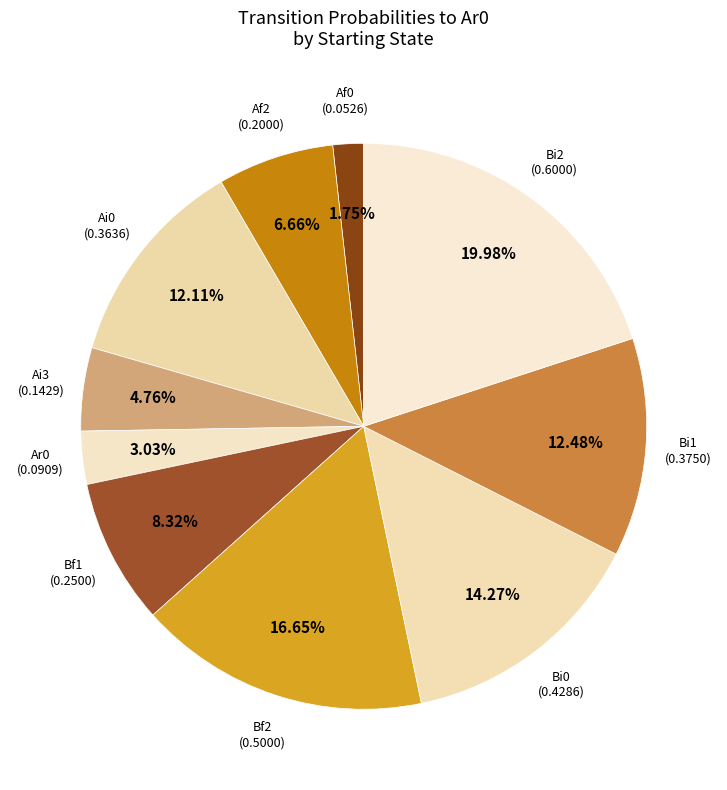

To the nearest percent, what is the difference between the largest and smallest slice percentages?

18%